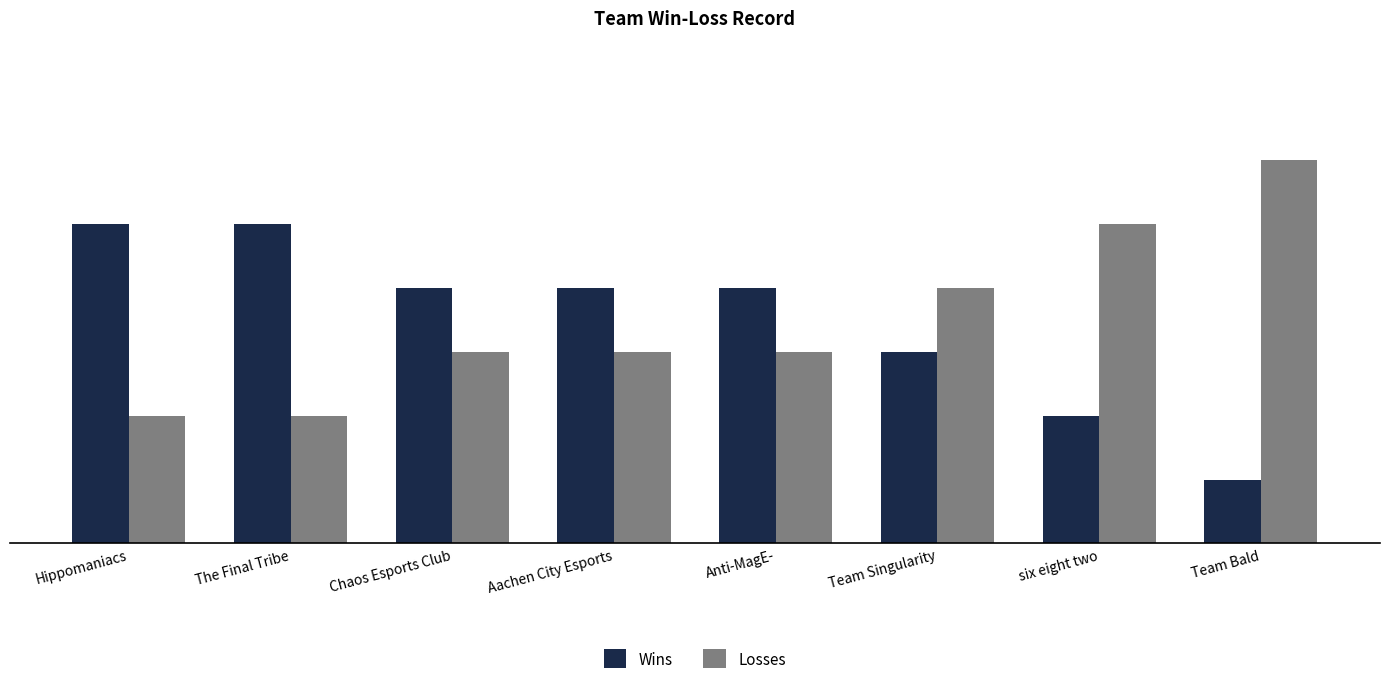

What is the smallest value displayed?

1